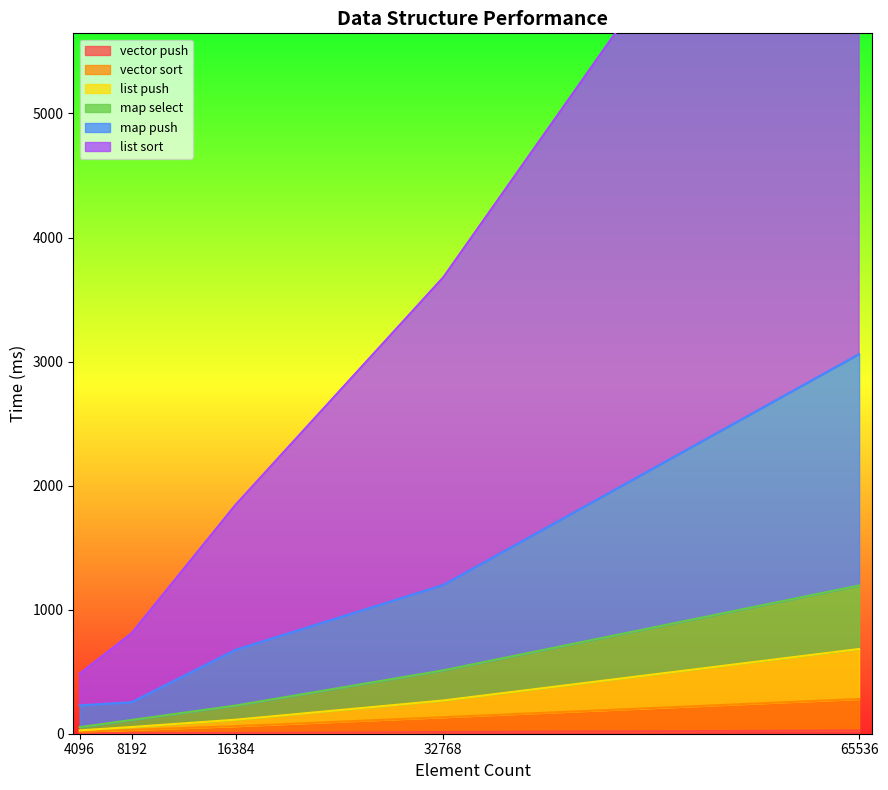

What are all the series names shown in the legend?

list push, list sort, vector push, vector sort, map push, map select